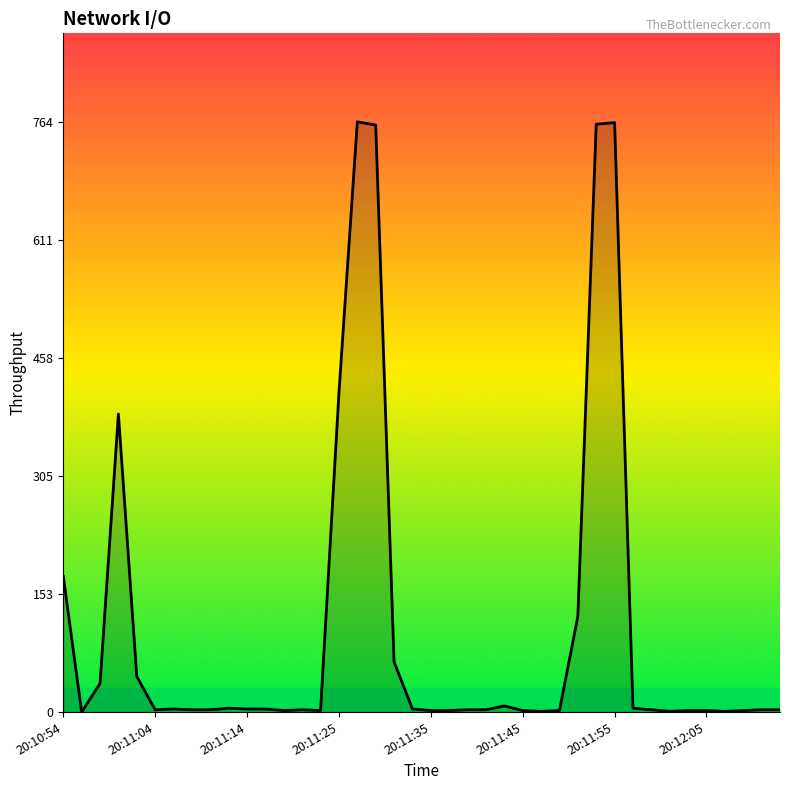

What is the greatest value displayed?

763.5